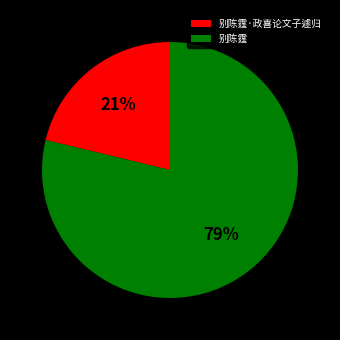

Which category has the smallest portion of the pie?

别陈霆·政喜论文子遽归